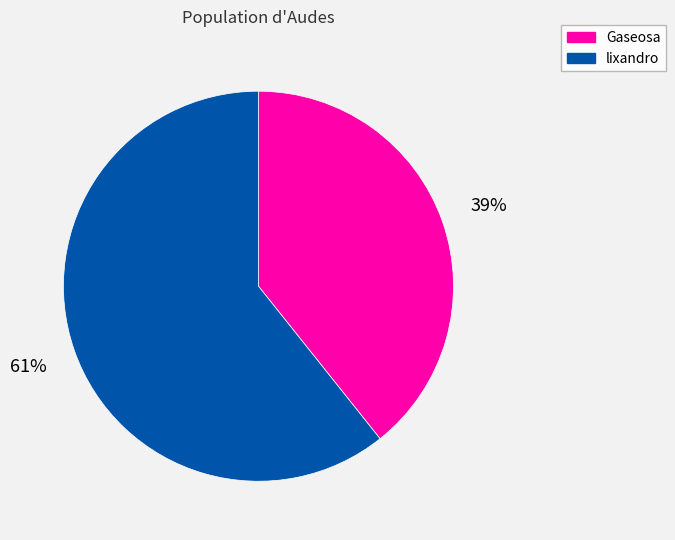

To the nearest percent, what is the combined percentage of Gaseosa and lixandro?

100%